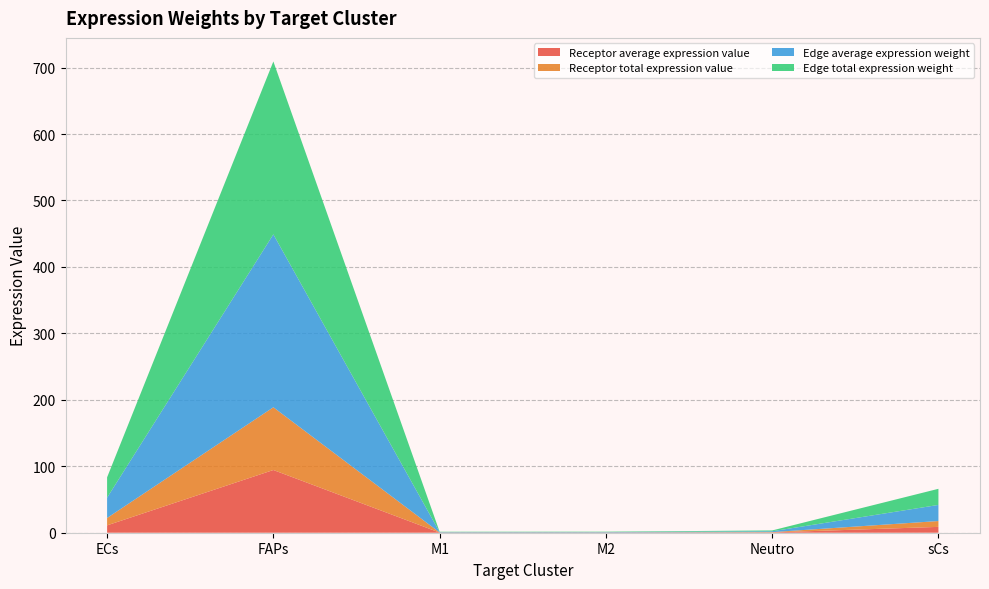

Reading left to right, extract all data points from this chart.

Receptor average expression value: ECs=11.1	FAPs=94.4	M1=0.2	M2=0.2	Neutro=0.5	sCs=8.8
Receptor total expression value: ECs=11.1	FAPs=94.4	M1=0.2	M2=0.2	Neutro=0.5	sCs=8.8
Edge average expression weight: ECs=30.6	FAPs=260.2	M1=0.5	M2=0.6	Neutro=1.3	sCs=24.3
Edge total expression weight: ECs=30.6	FAPs=260.2	M1=0.5	M2=0.6	Neutro=1.3	sCs=24.3